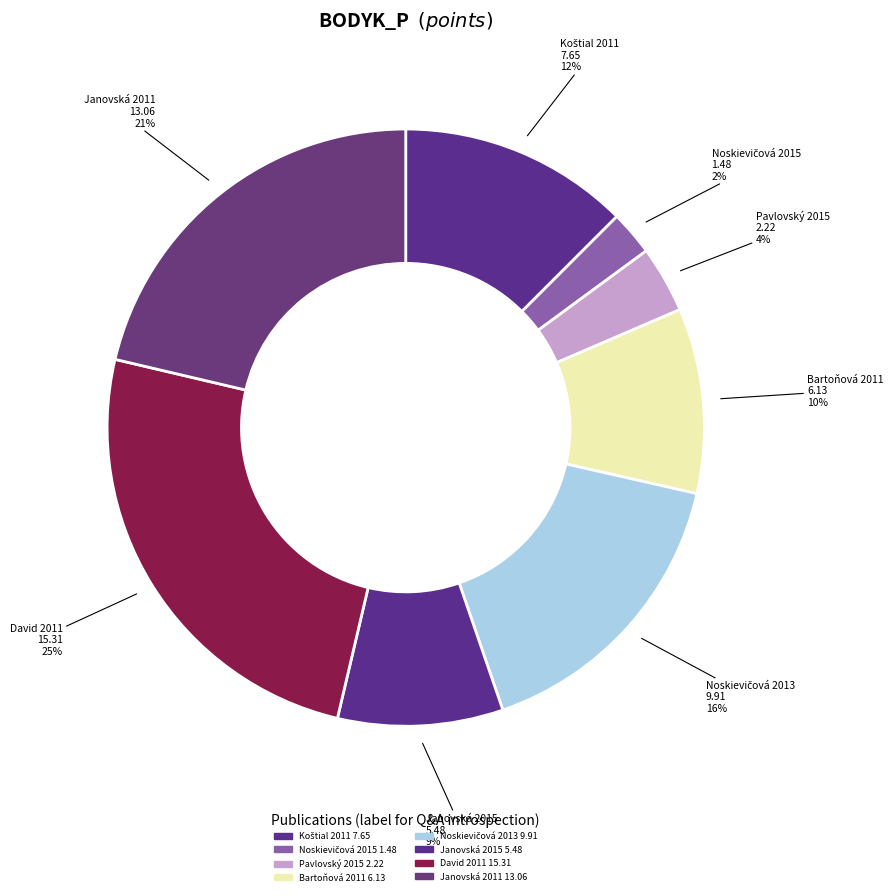

To the nearest percent, what is the difference between the largest and smallest slice percentages?

23%